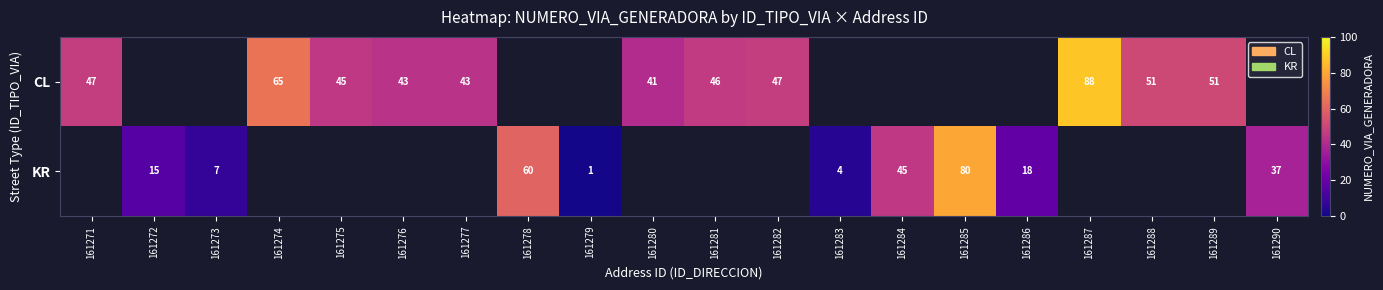

The CL series shows 22.8 at 161280. True or false?

False